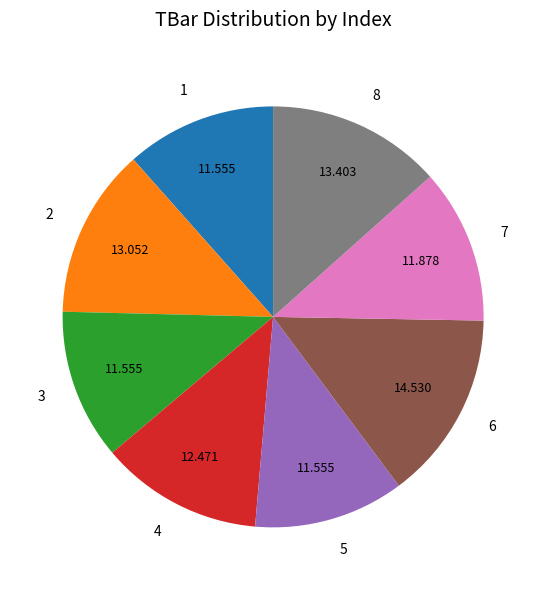

Is it true that 3 is 17% of the pie?

False